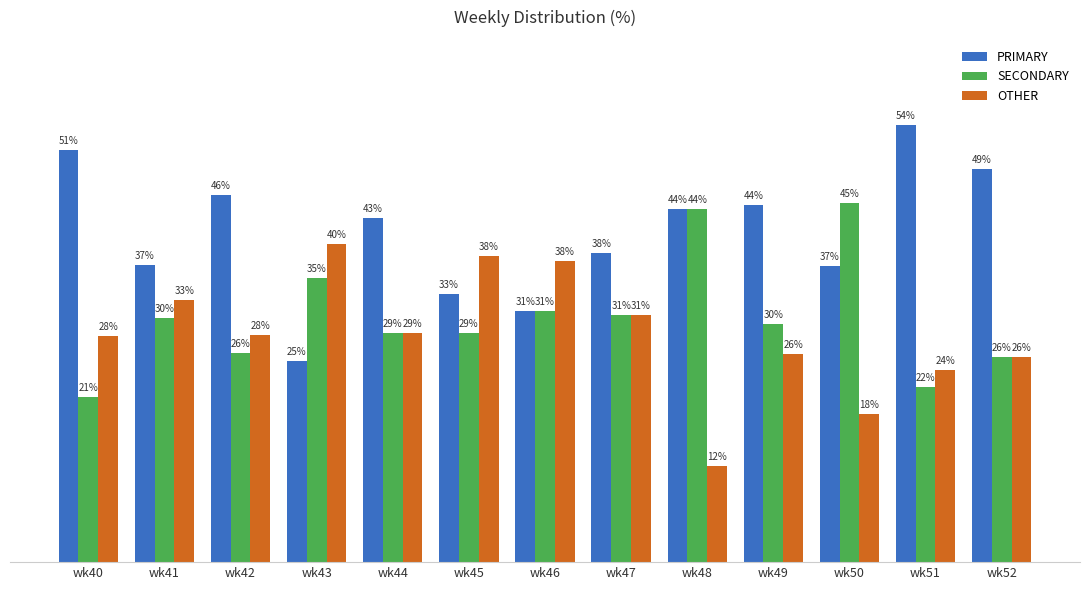

What value does the PRIMARY series have at wk45?

33.3